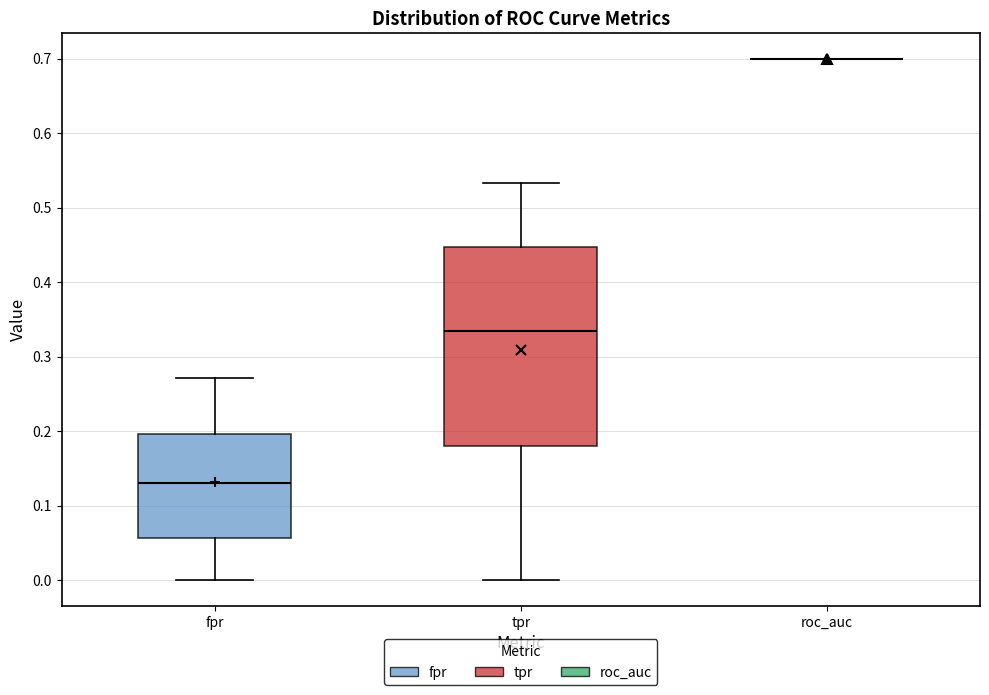

Where does the upper whisker of the box for tpr end on the y-axis? The values are not printed on the chart, so give them approximately, as read against the axis.

0.53